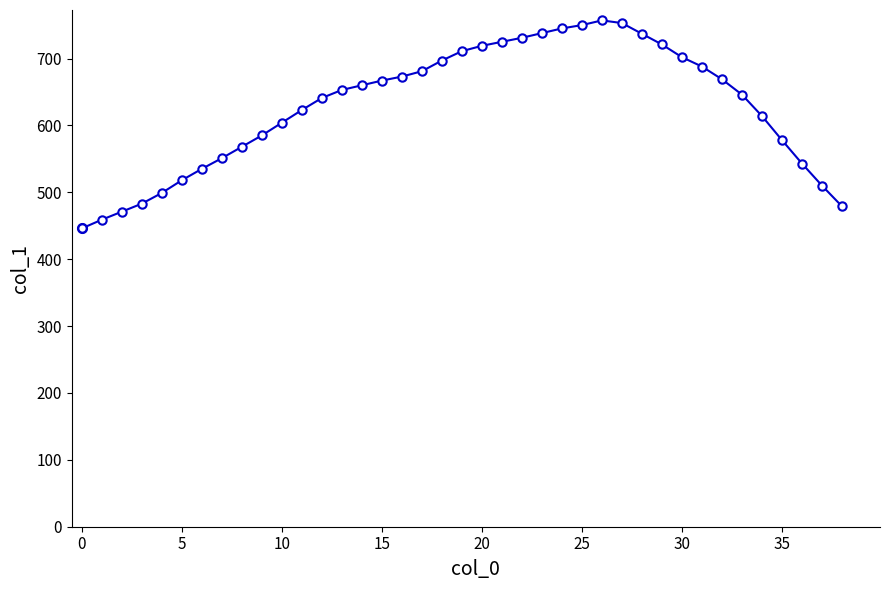

How many lines are shown in the chart?

1